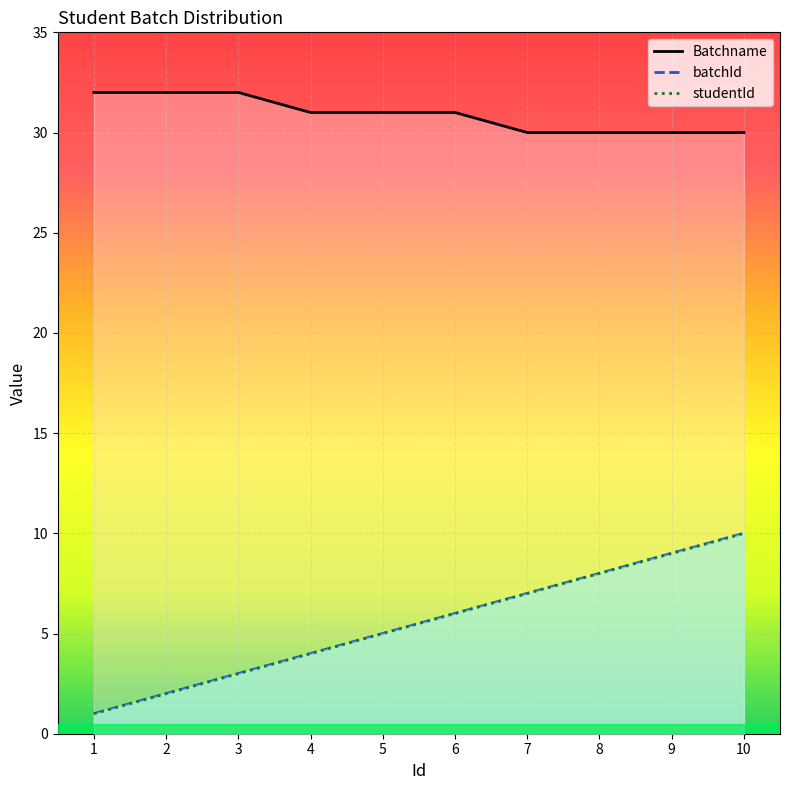

Rank the series by their maximum value, from highest to lowest.

Batchname, batchId, studentId